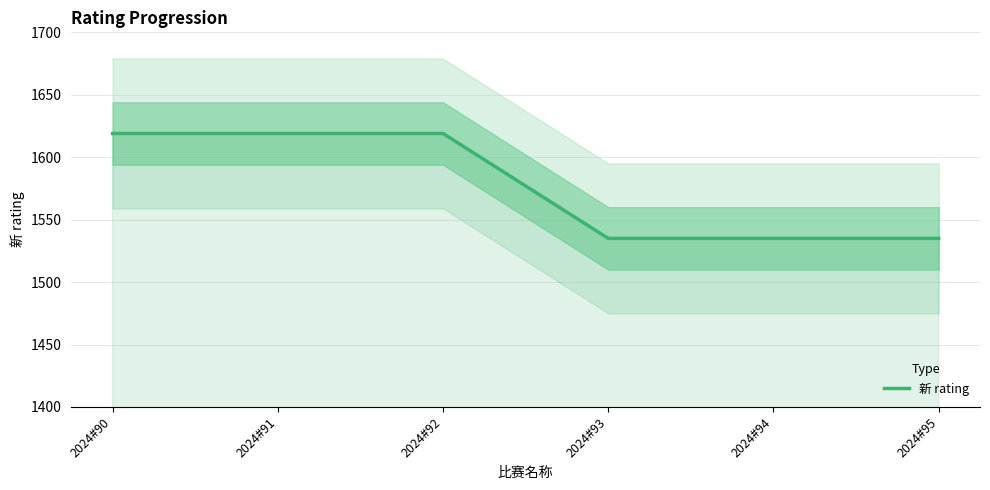

What is the difference between the values at 2024#92 and 2024#93?

84